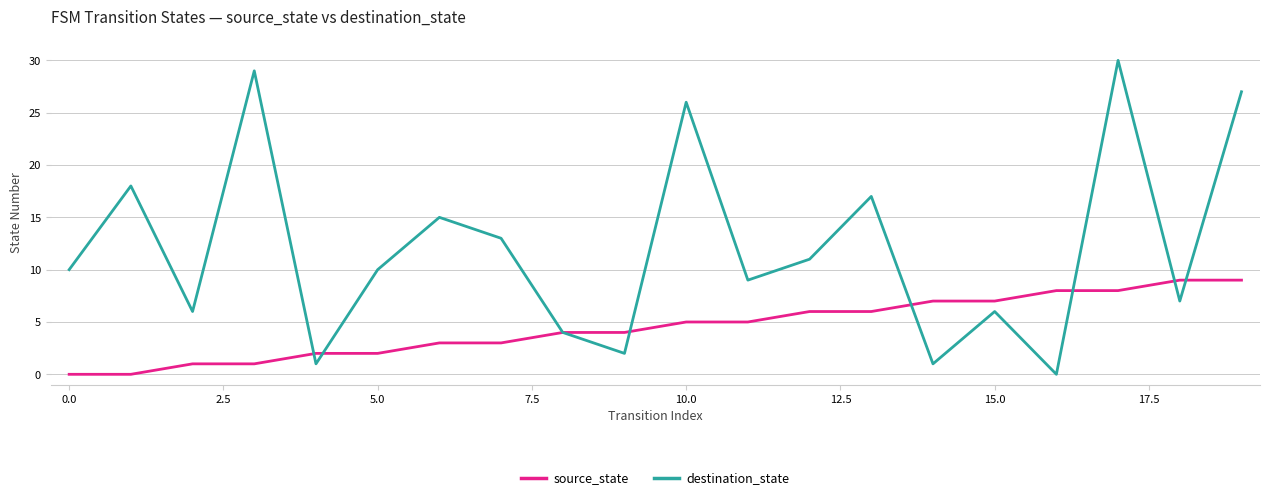

Which series has the largest total across all categories?

destination_state